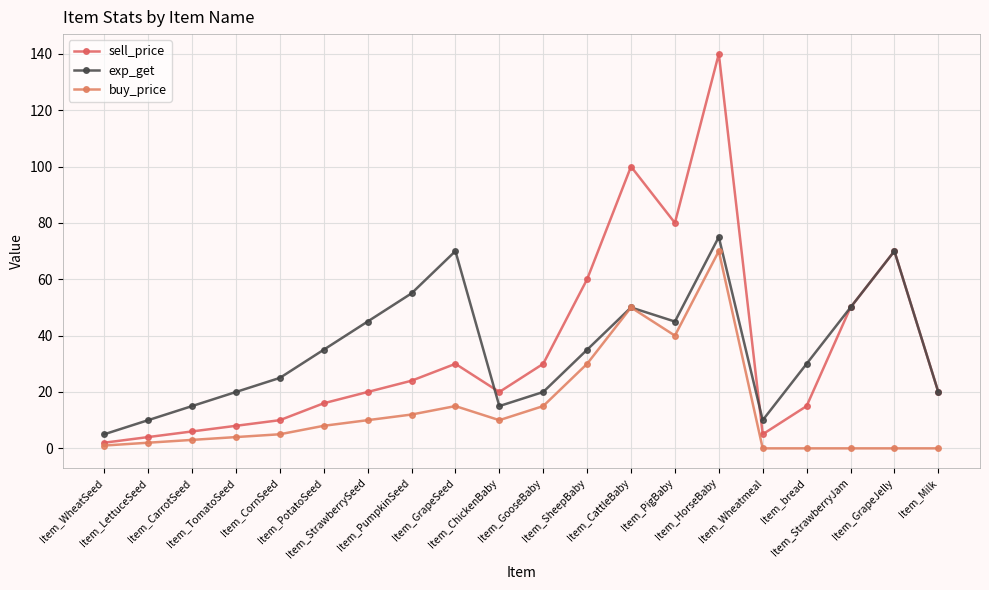

Count the number of categories in the chart.

20